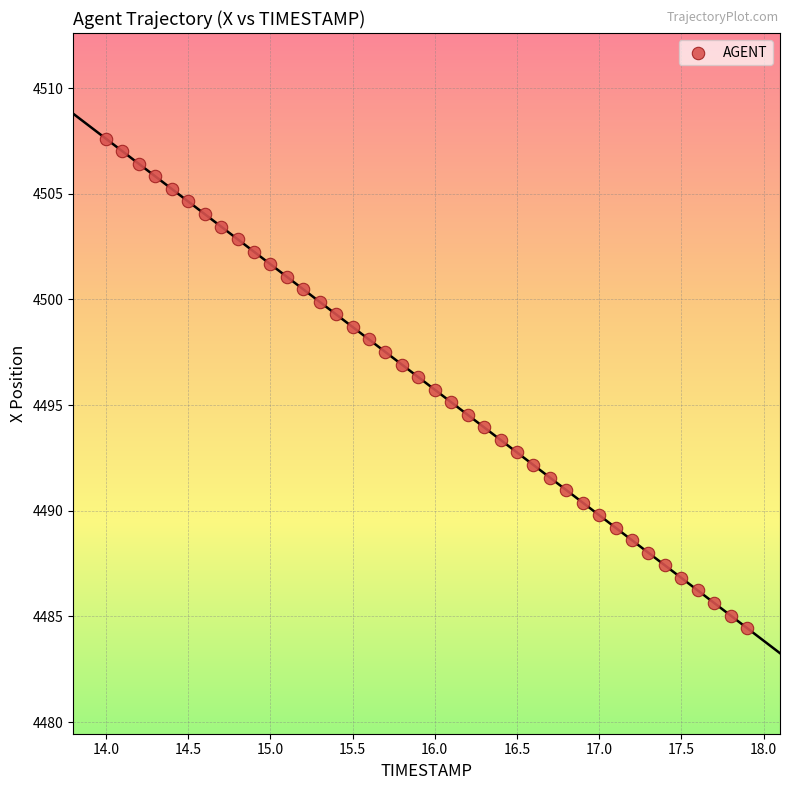

What is the range of Y values (max minus min)?

23.2